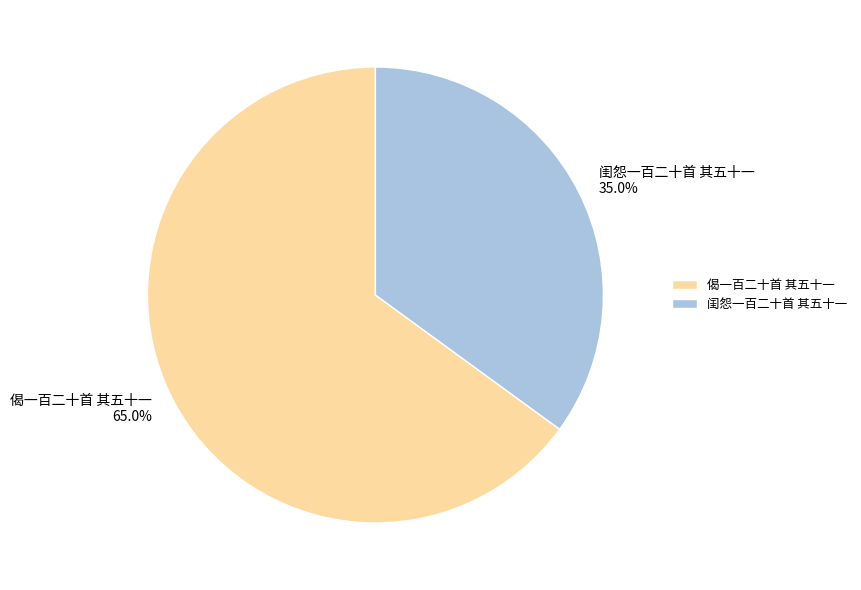

Which slice is the smallest?

闺怨一百二十首 其五十一